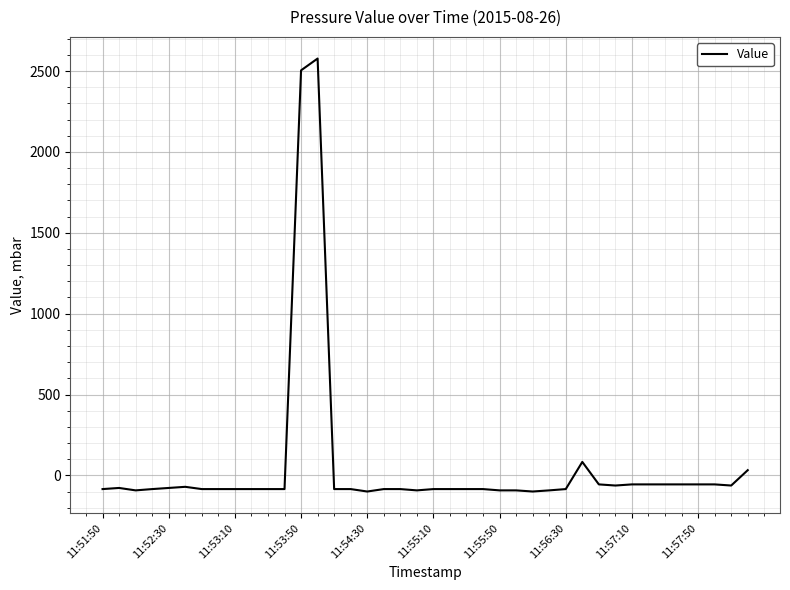

Does the chart have visible grid lines?

Yes